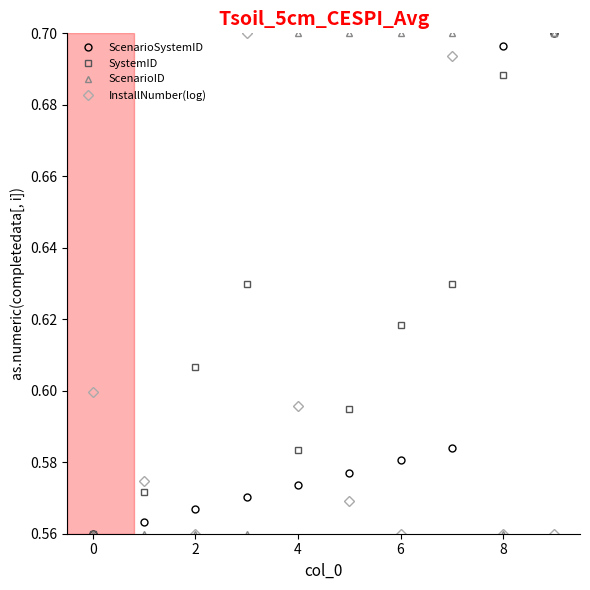

True or false: SystemID and InstallNumber(log) intersect in this chart.

True